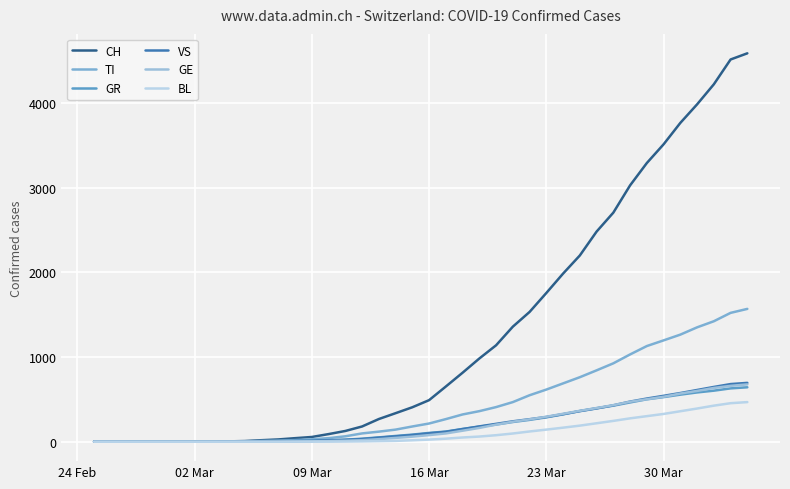

How many lines are shown in the chart?

6